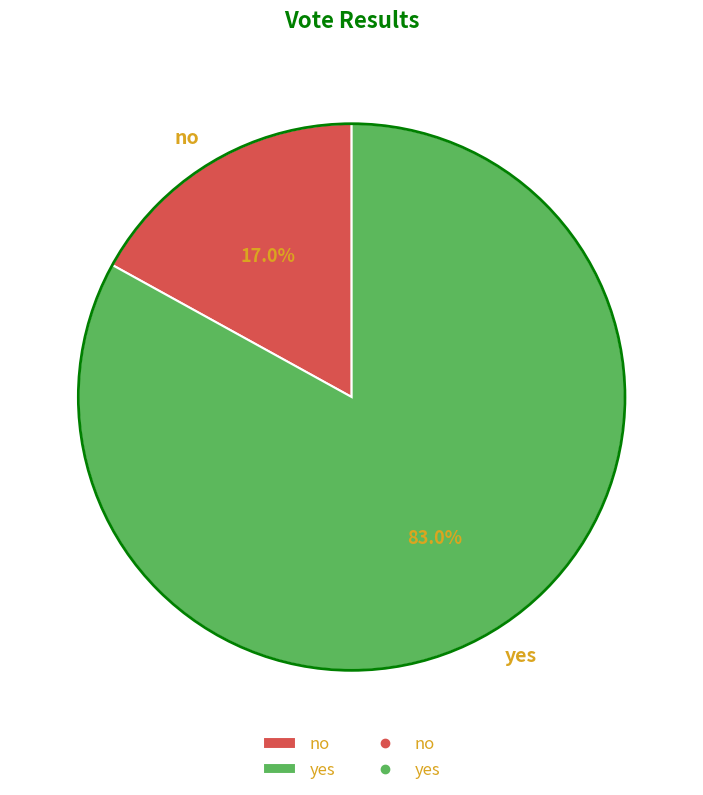

Which slice is the smallest?

no